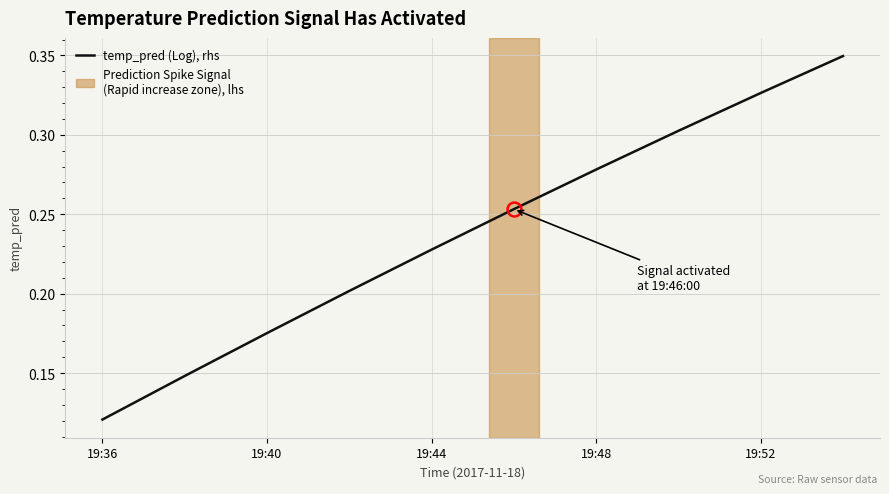

Does the chart display data point markers on the line(s)?

No